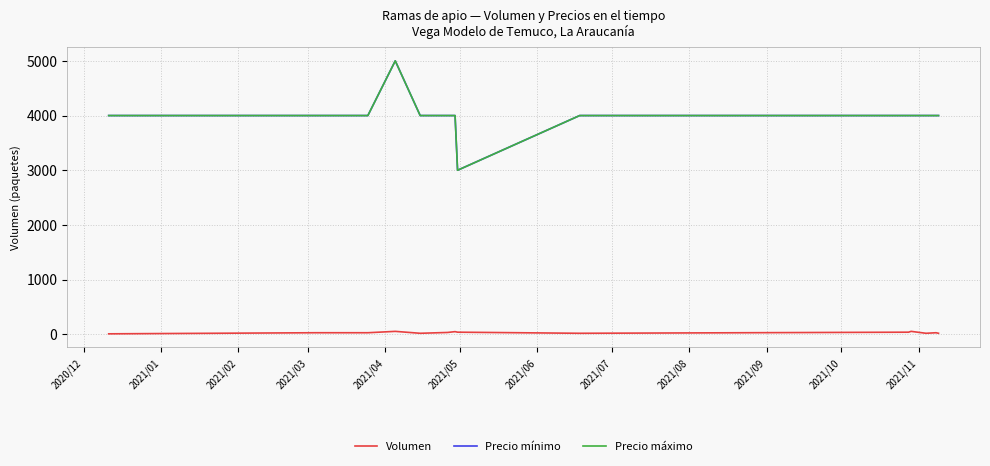

Does the chart have visible grid lines?

Yes